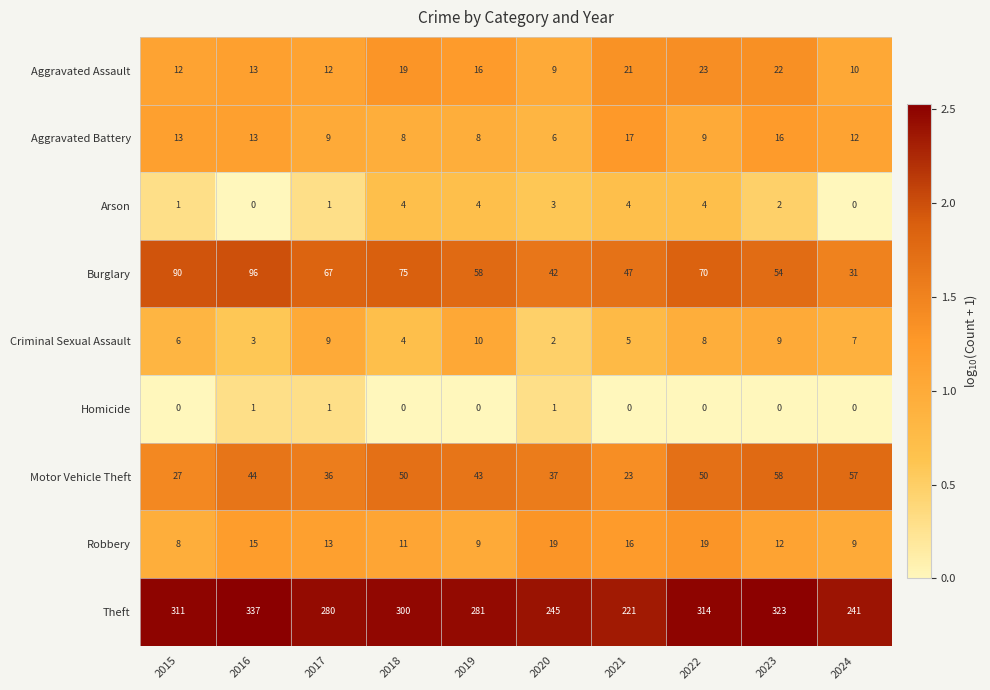

True or false: Robbery has a value of 8 at 2015.

True